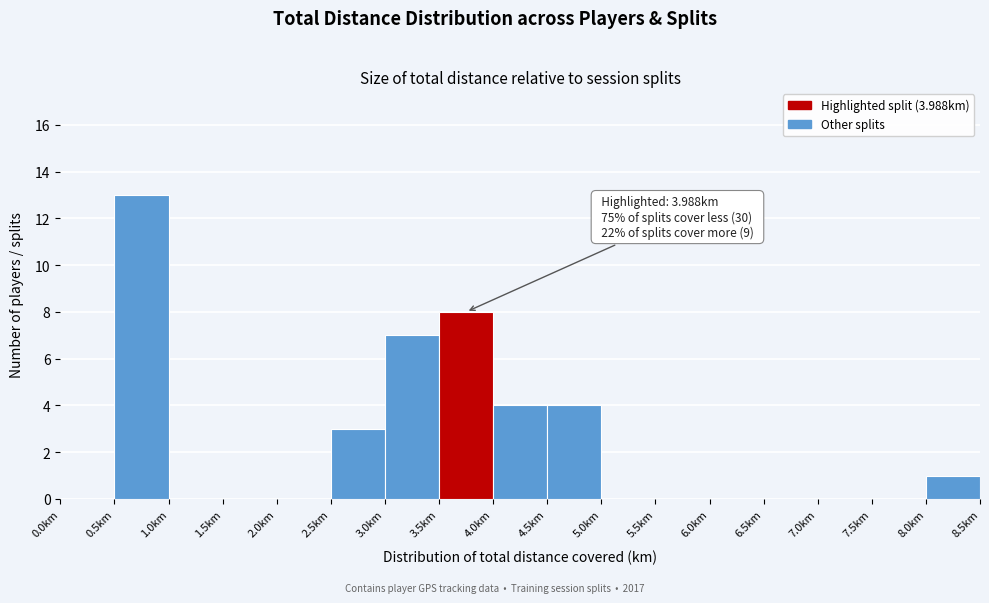

Which range on the x-axis has the tallest bar?

0.5 to 1.0